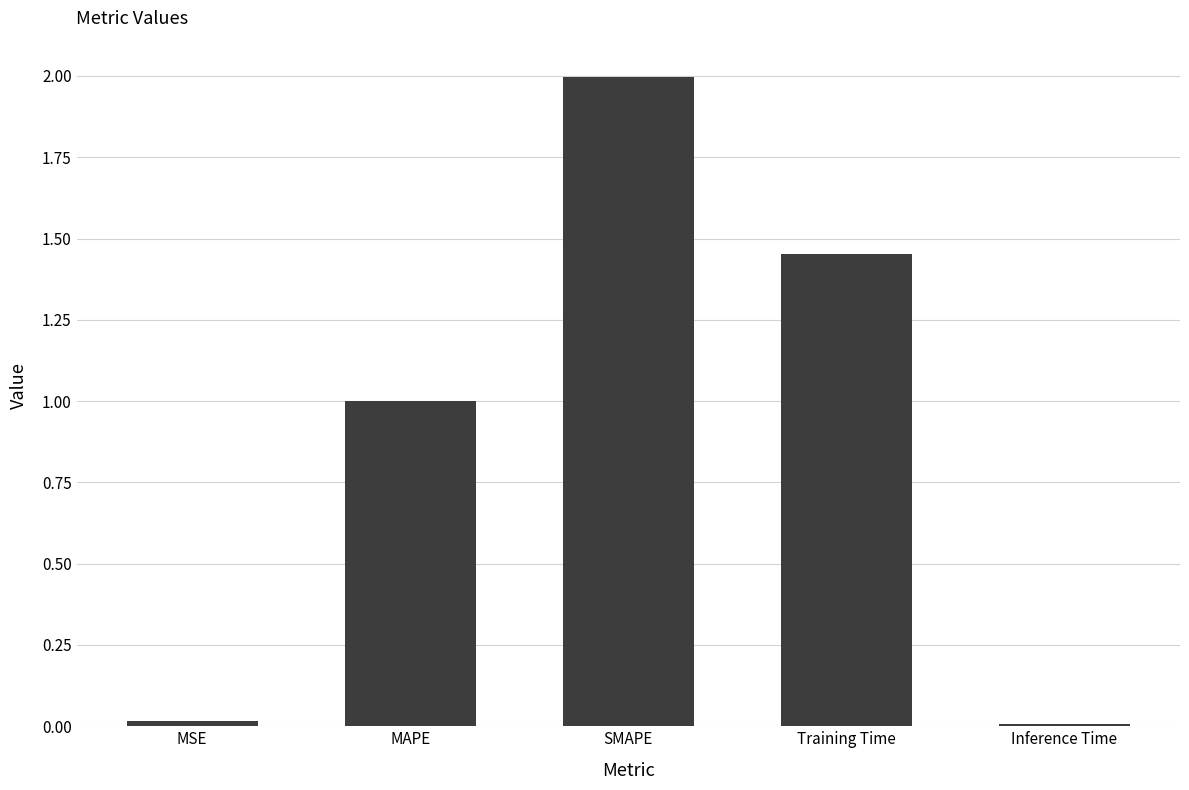

How many series are shown in this chart?

1